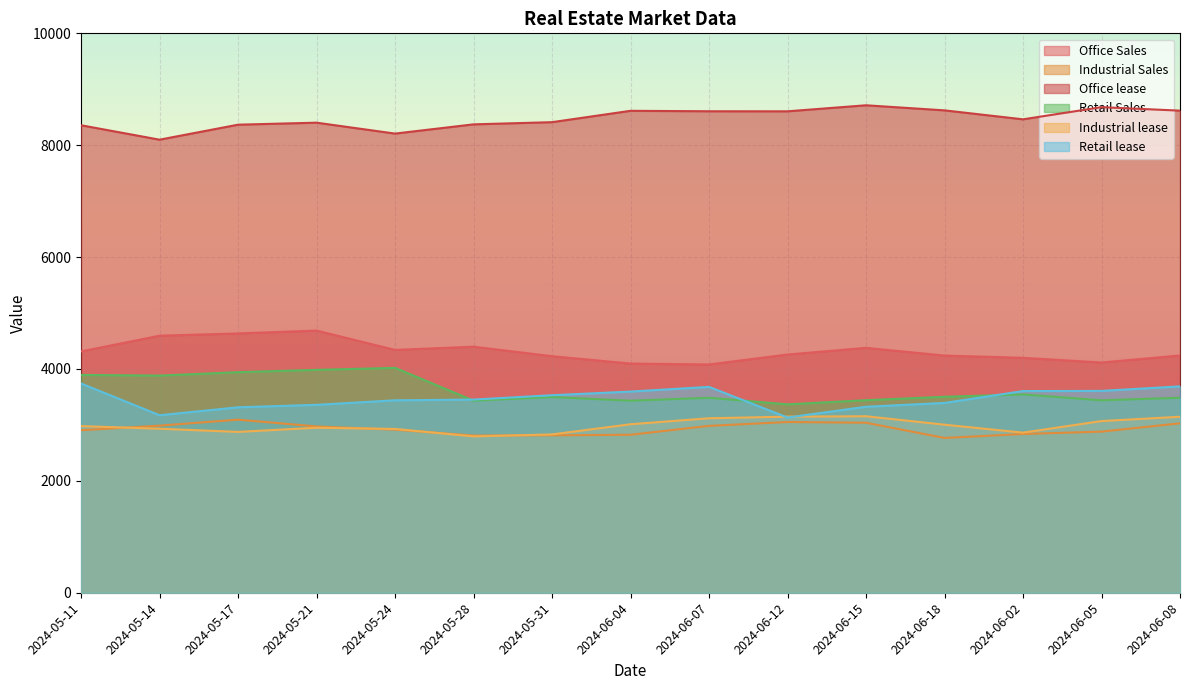

Between 2024-05-11 and 2024-06-05, which is larger?

2024-05-11